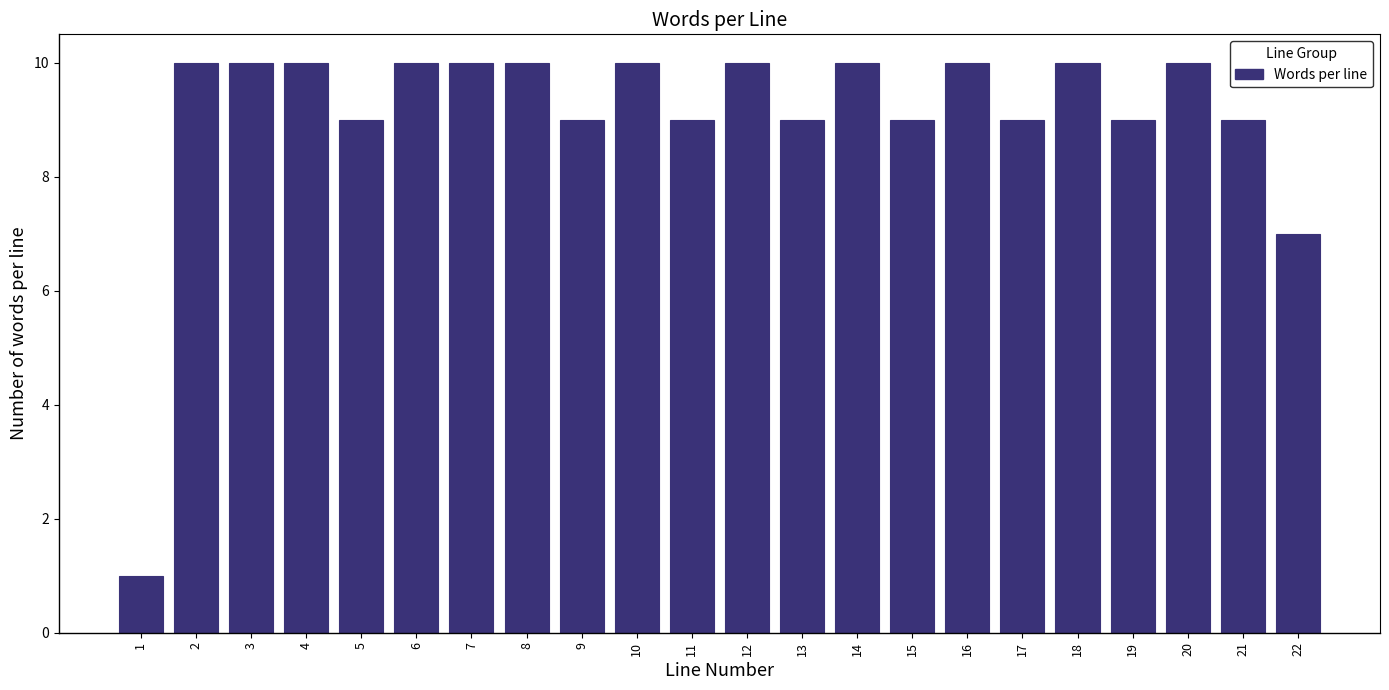

Reading right to left, transcribe all the data shown in this chart.

7	9	10	9	10	9	10	9	10	9	10	9	10	9	10	10	10	9	10	10	10	1